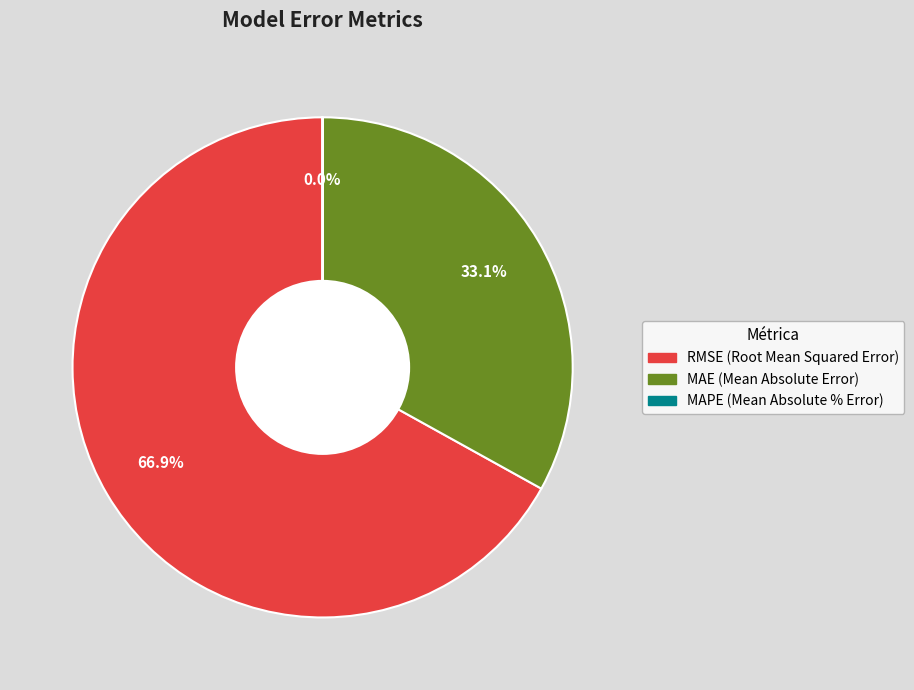

To the nearest percent, what percentage of the pie is RMSE (Root Mean Squared Error)?

67%